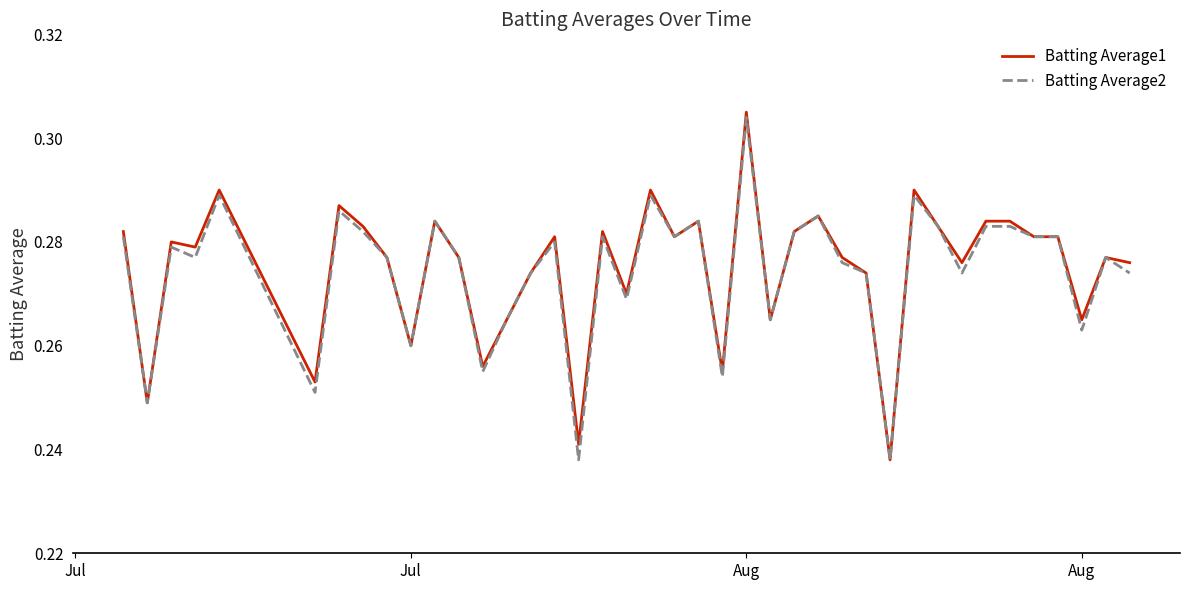

Does the chart have visible grid lines?

No